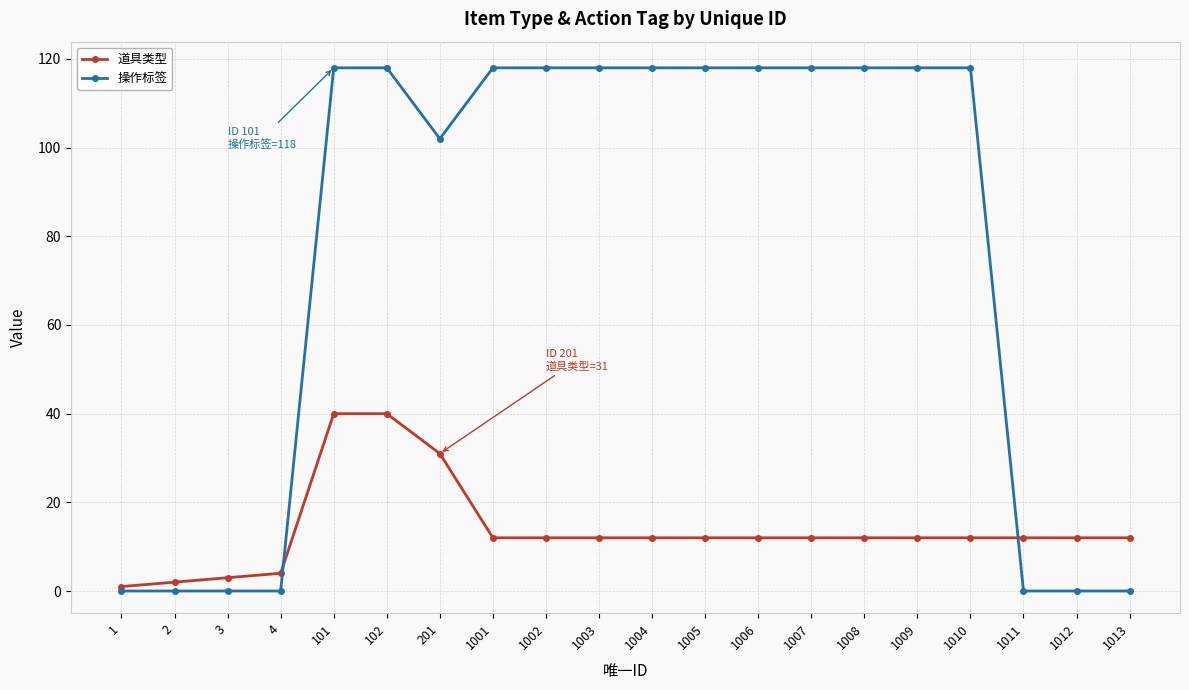

Rank the series by their average value, from lowest to highest.

道具类型, 操作标签